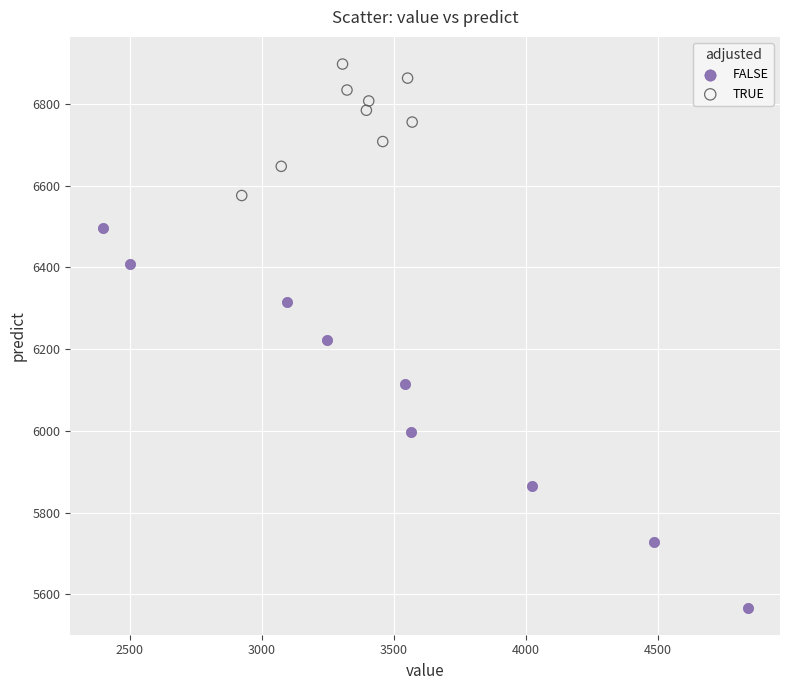

Which series reaches the maximum Y coordinate?

TRUE